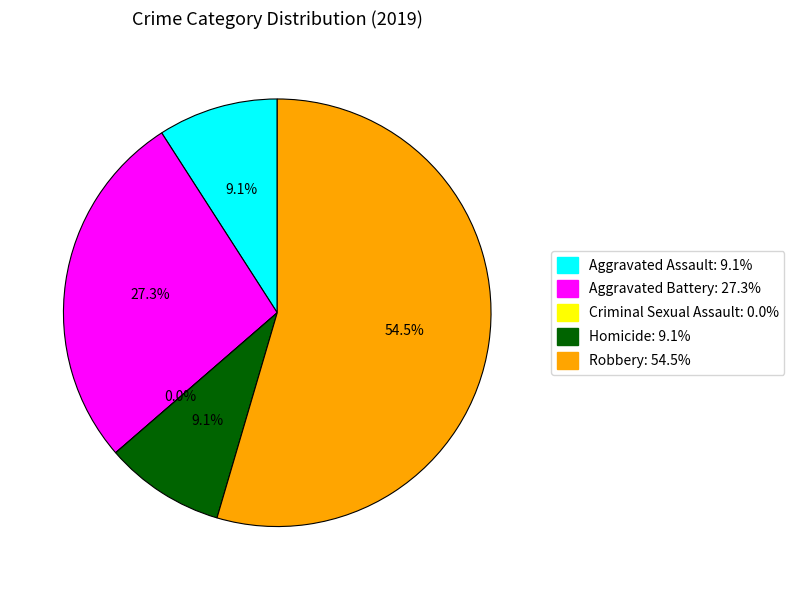

What is the total percentage of Homicide and Aggravated Battery?

36.4%